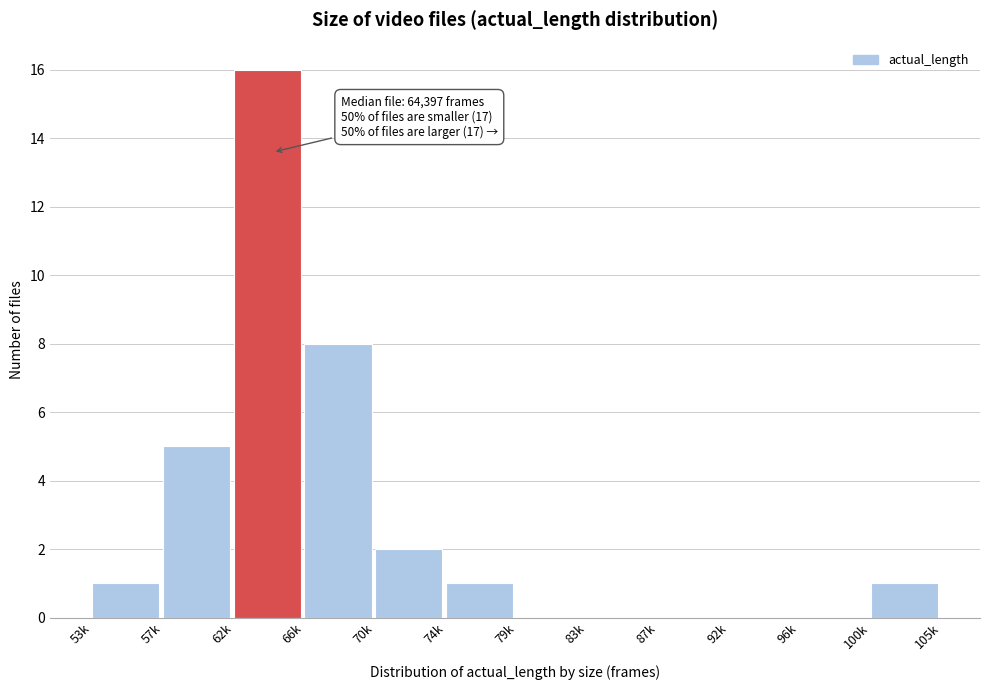

Reading left to right, extract all data points from this chart.

53k=1	57k=5	62k=16	66k=8	70k=2	74k=1	79k=0	83k=0	87k=0	92k=0	96k=0	100k=1